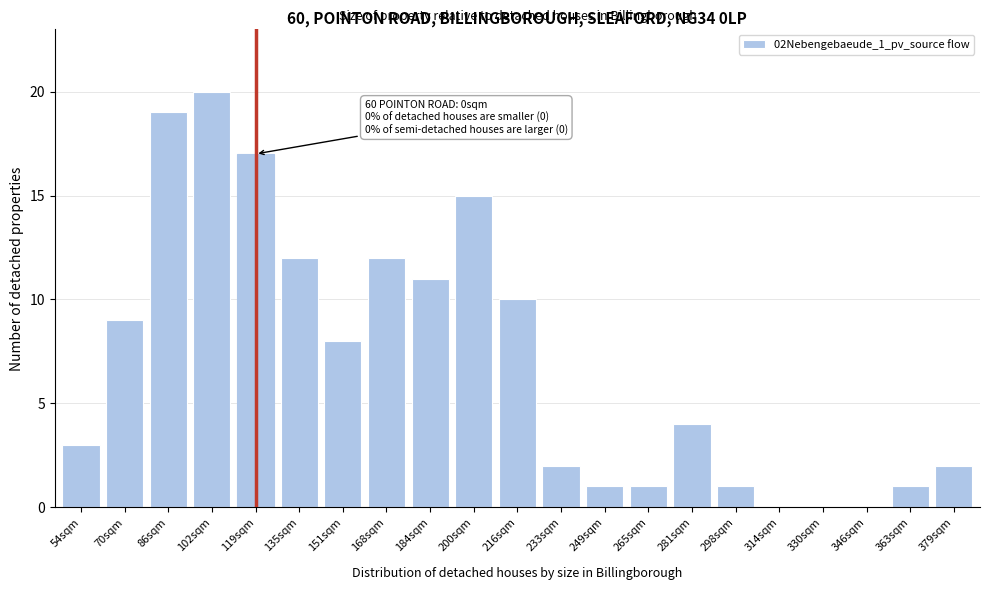

Reading right to left, what are all the values shown in this chart?

379sqm=2	363sqm=1	346sqm=0	330sqm=0	314sqm=0	298sqm=1	281sqm=4	265sqm=1	249sqm=1	233sqm=2	216sqm=10	200sqm=15	184sqm=11	168sqm=12	151sqm=8	135sqm=12	119sqm=17	102sqm=20	86sqm=19	70sqm=9	54sqm=3